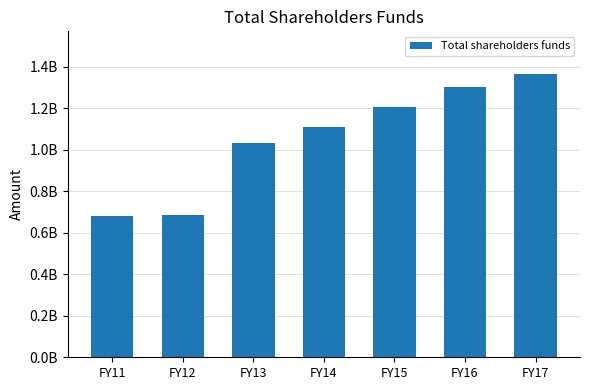

Does the chart contain any negative values?

No